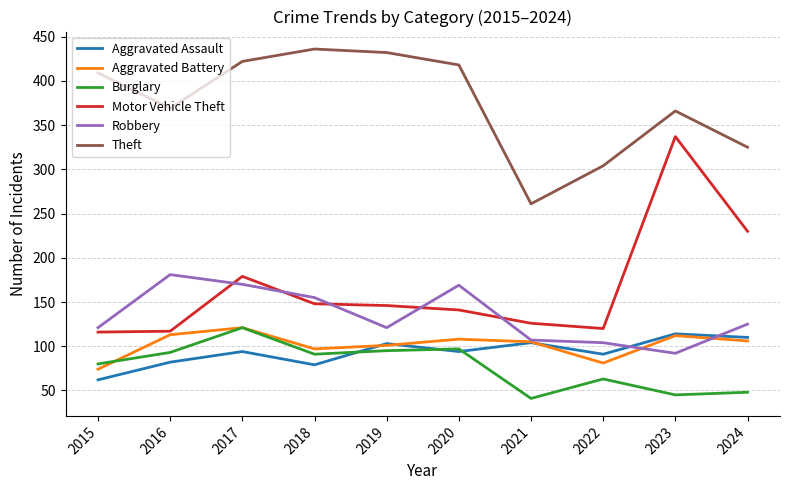

True or false: Theft and Aggravated Battery cross at least once.

False